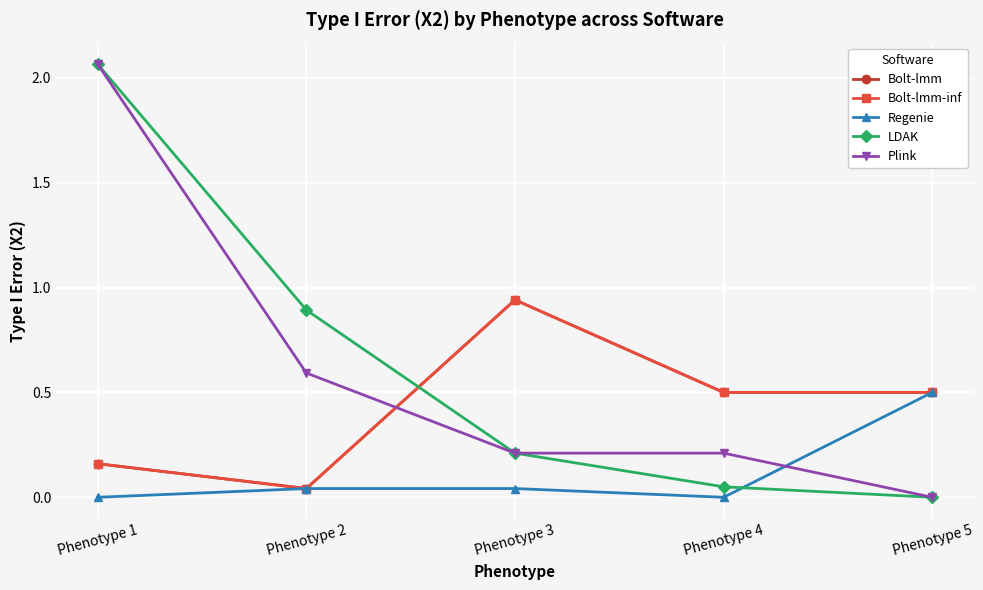

Which series has the widest spread of values?

LDAK